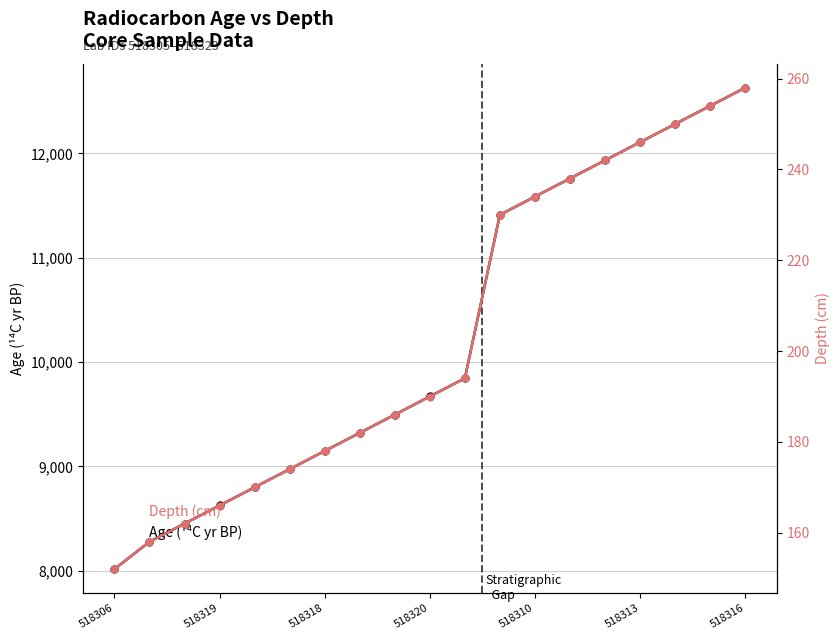

True or false: Depth (cm) and Age (¹⁴C yr BP) intersect in this chart.

False